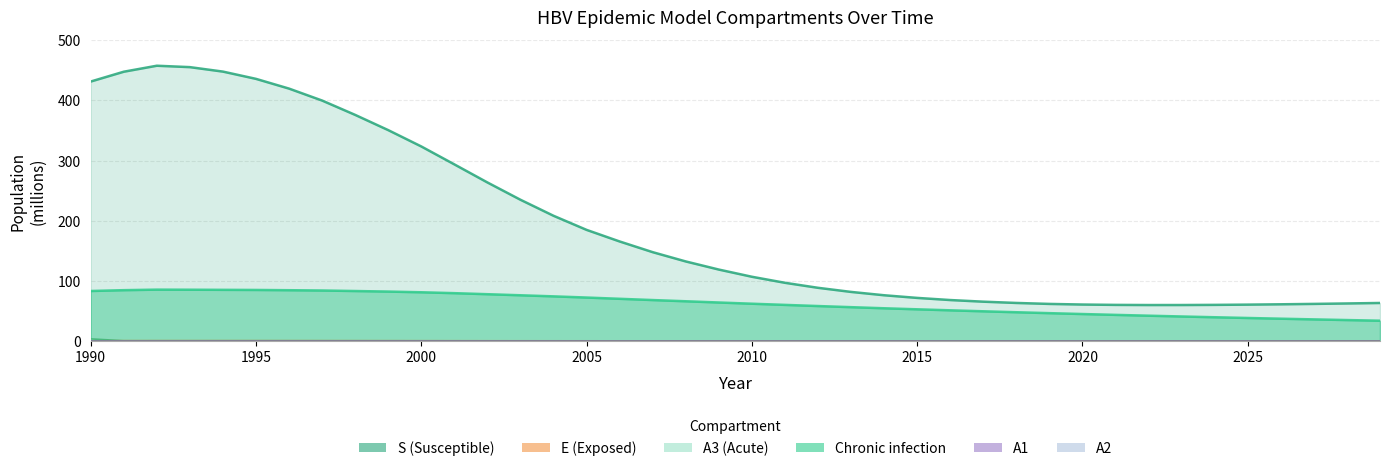

Which category has the highest value in the Chronic_infection2 series?

1992